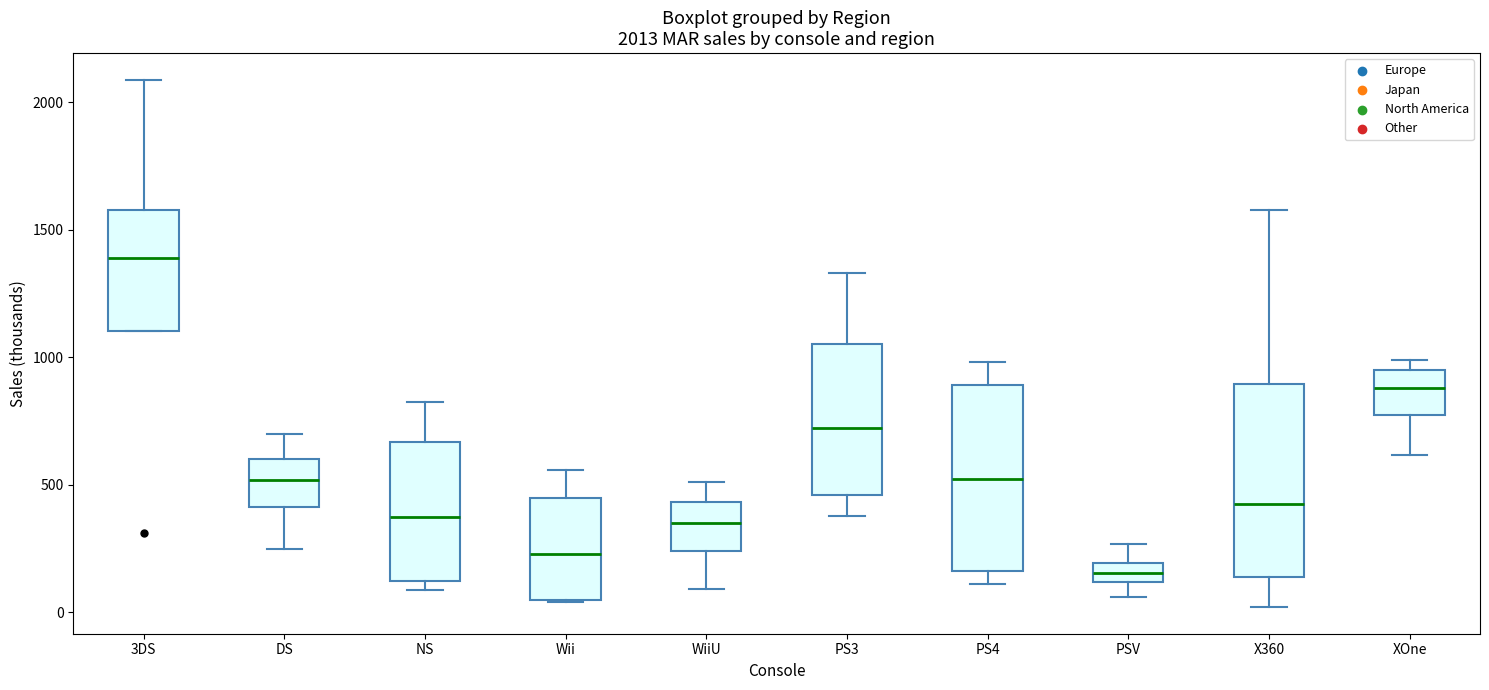

Which box's median line is the highest?

3DS